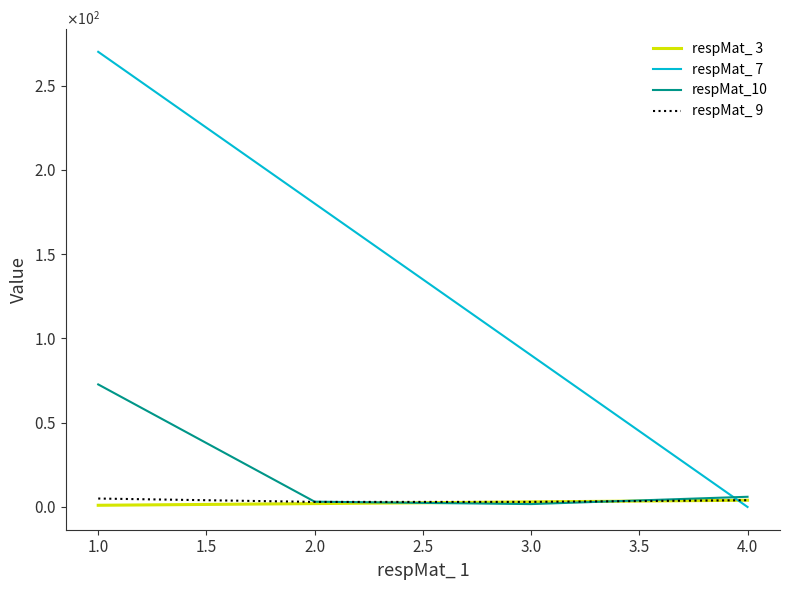

What is the average value of the respMat_10 series?

20.9